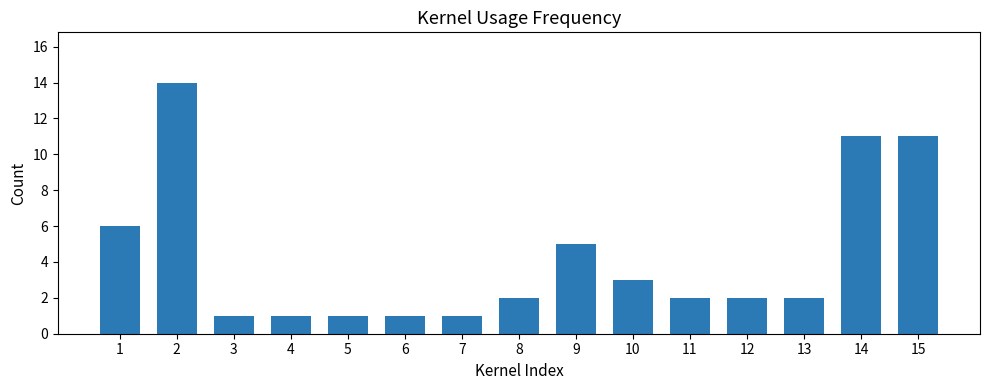

What is the smallest value displayed?

1